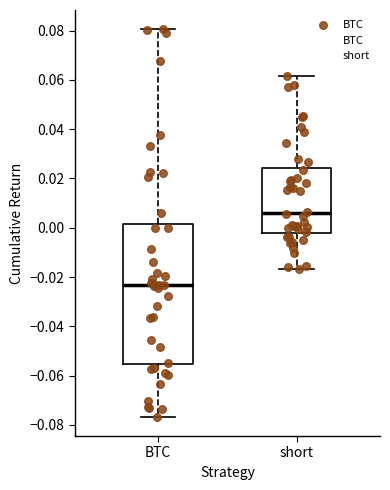

Reading left to right, read every box against the y-axis: the position of its median line, the range the box covers, and the ends of its whiskers. The values are not printed on the chart, so give them approximately, as read against the axis.

BTC: median -0.024, box -0.056 to 0.002, whiskers -0.076 to 0.080
short: median 0.006, box -0.002 to 0.024, whiskers -0.016 to 0.062